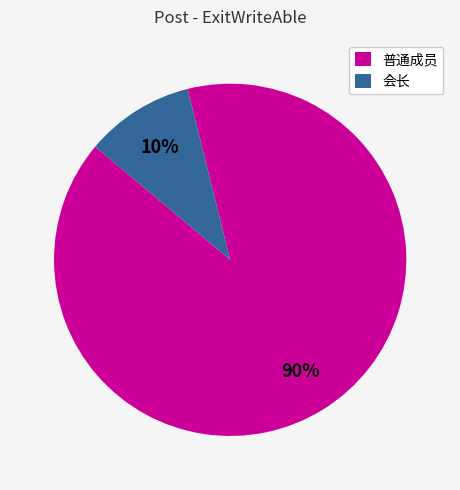

Is there any slice that represents more than half of the pie?

Yes